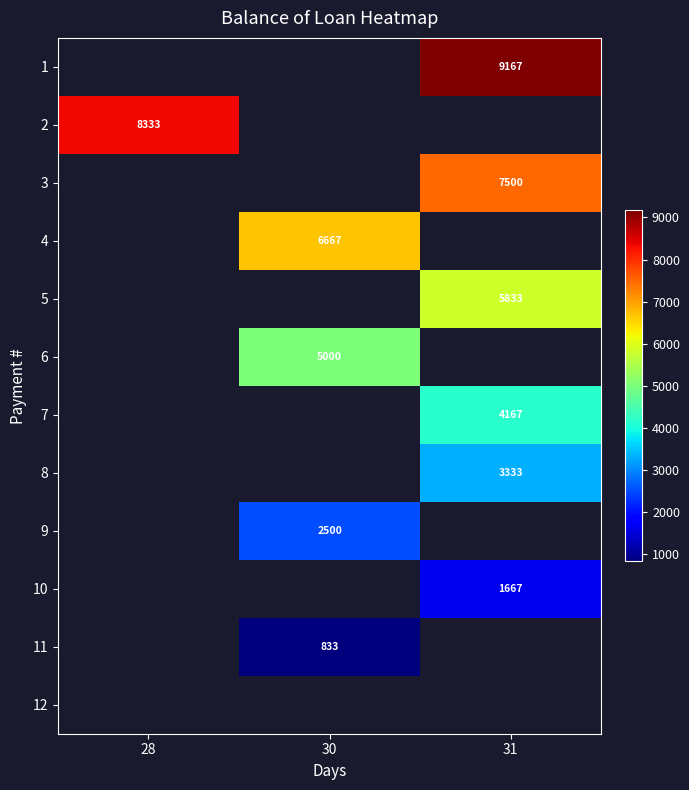

Count the number of categories in the chart.

3